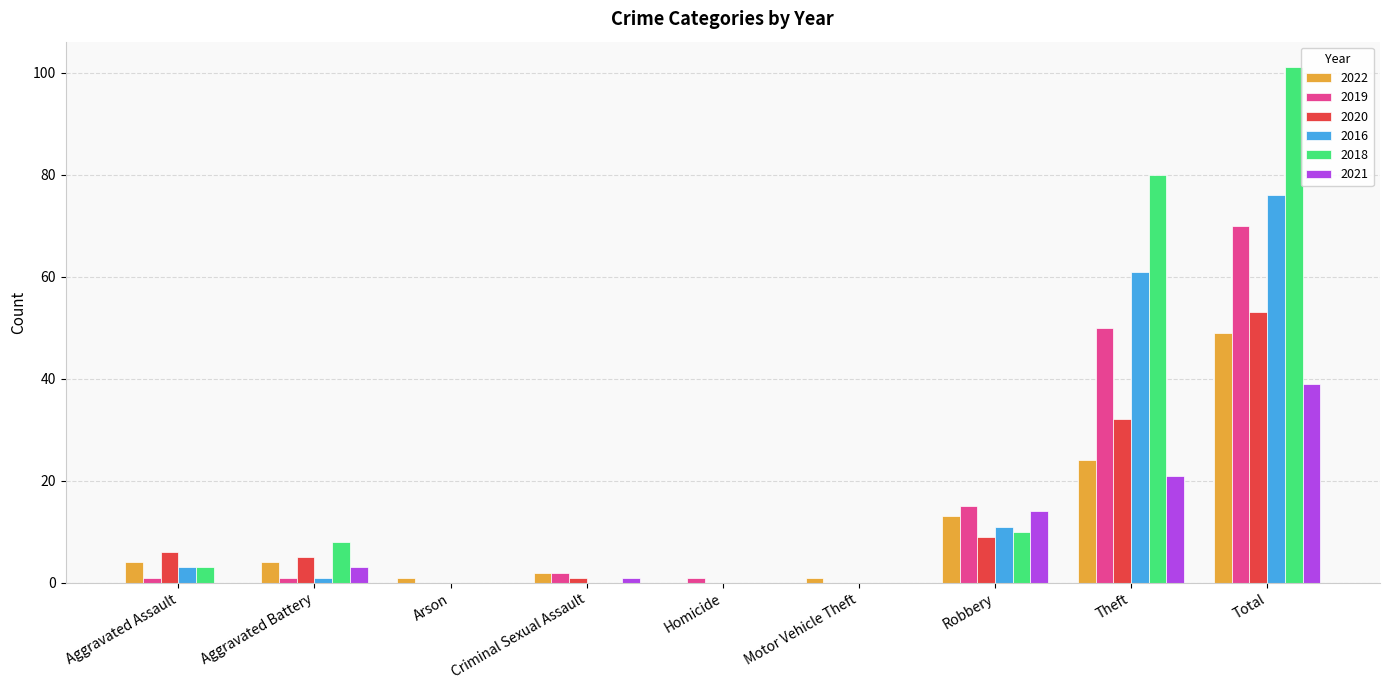

Which series has the largest range (max minus min)?

2018